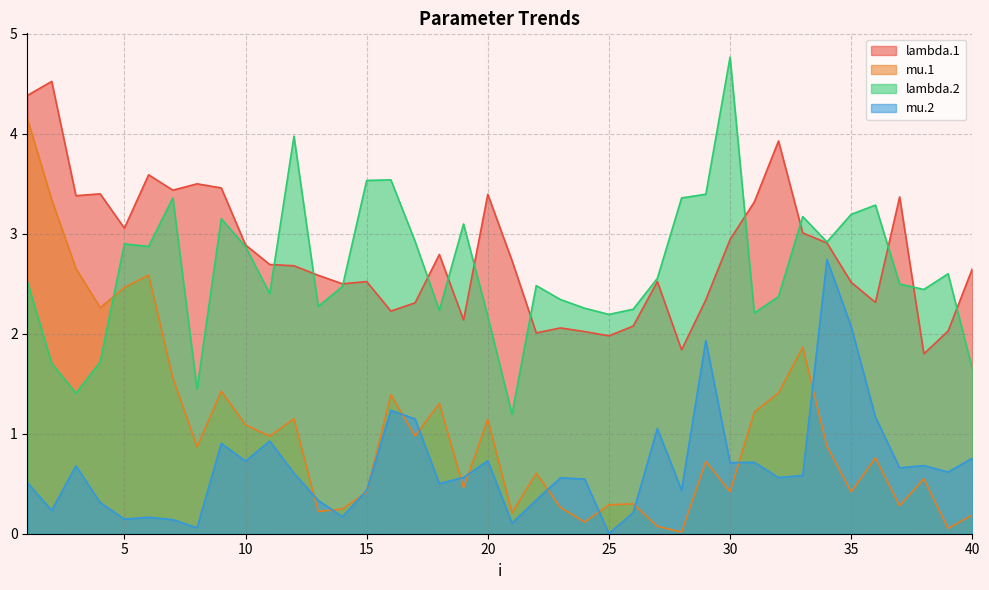

True or false: lambda.2 and lambda.1 intersect in this chart.

True